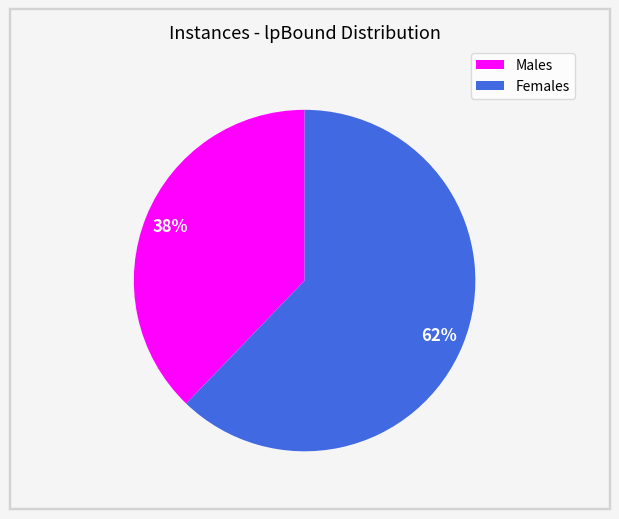

How many slices are in this pie chart?

2